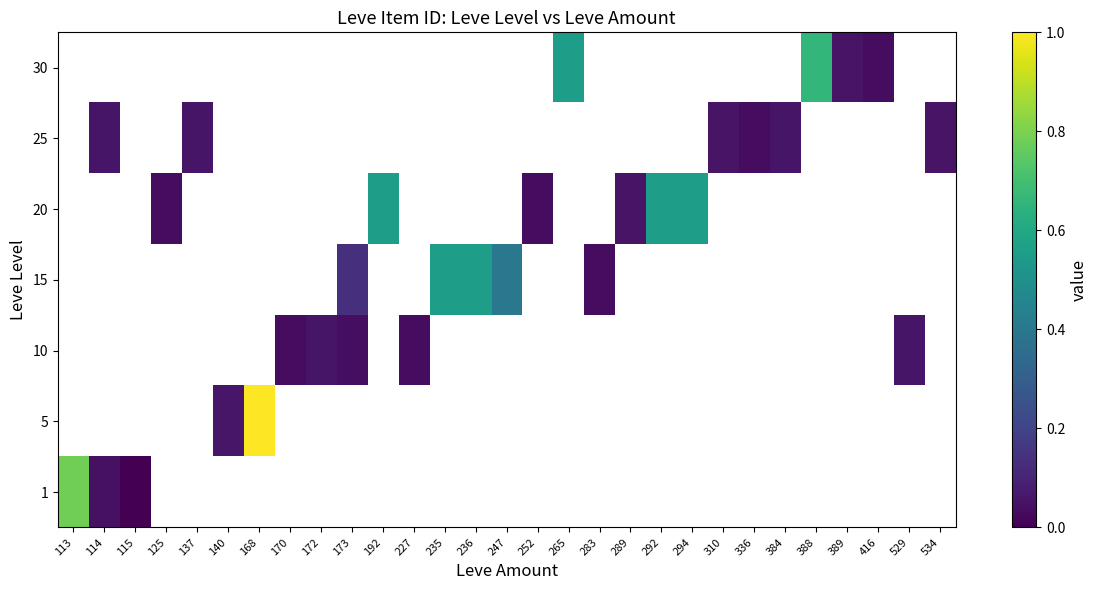

What is the maximum value shown in the chart?

1.0